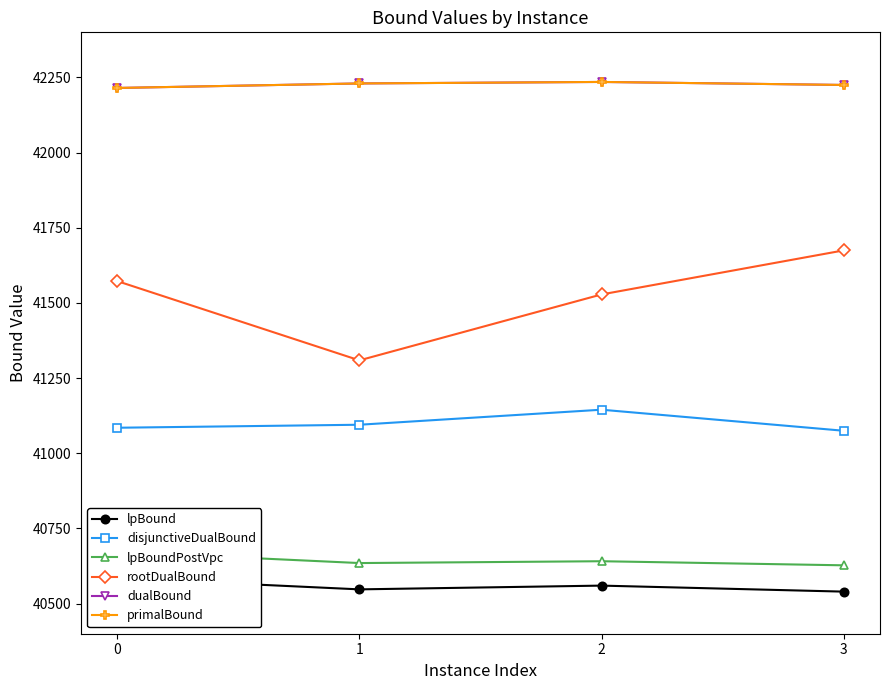

What is the spread (max minus min) of values at 2?

1675.0